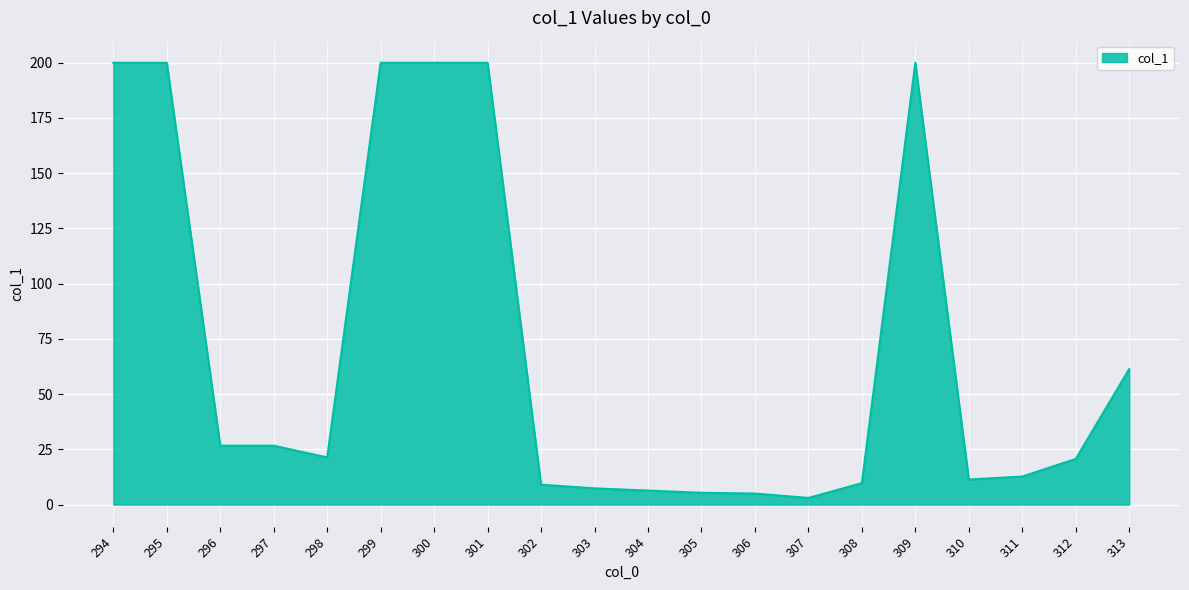

How many lines are shown in the chart?

1